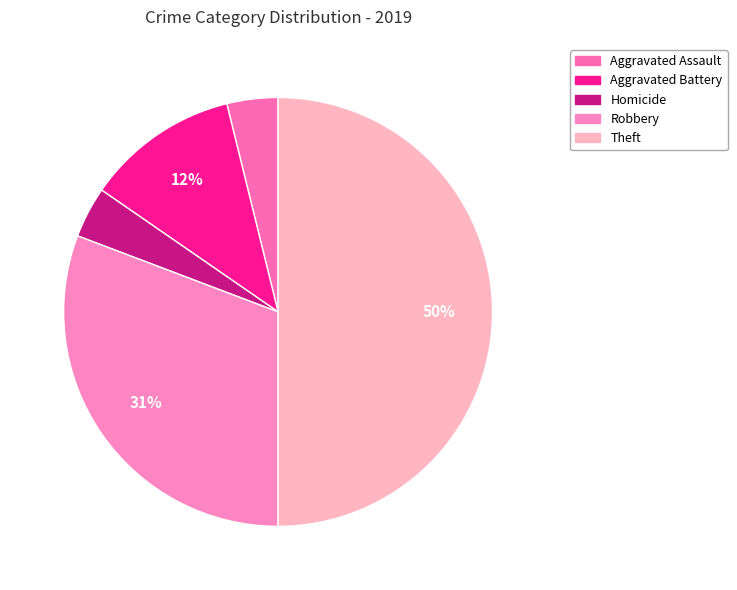

What is the largest slice in the pie chart?

Theft